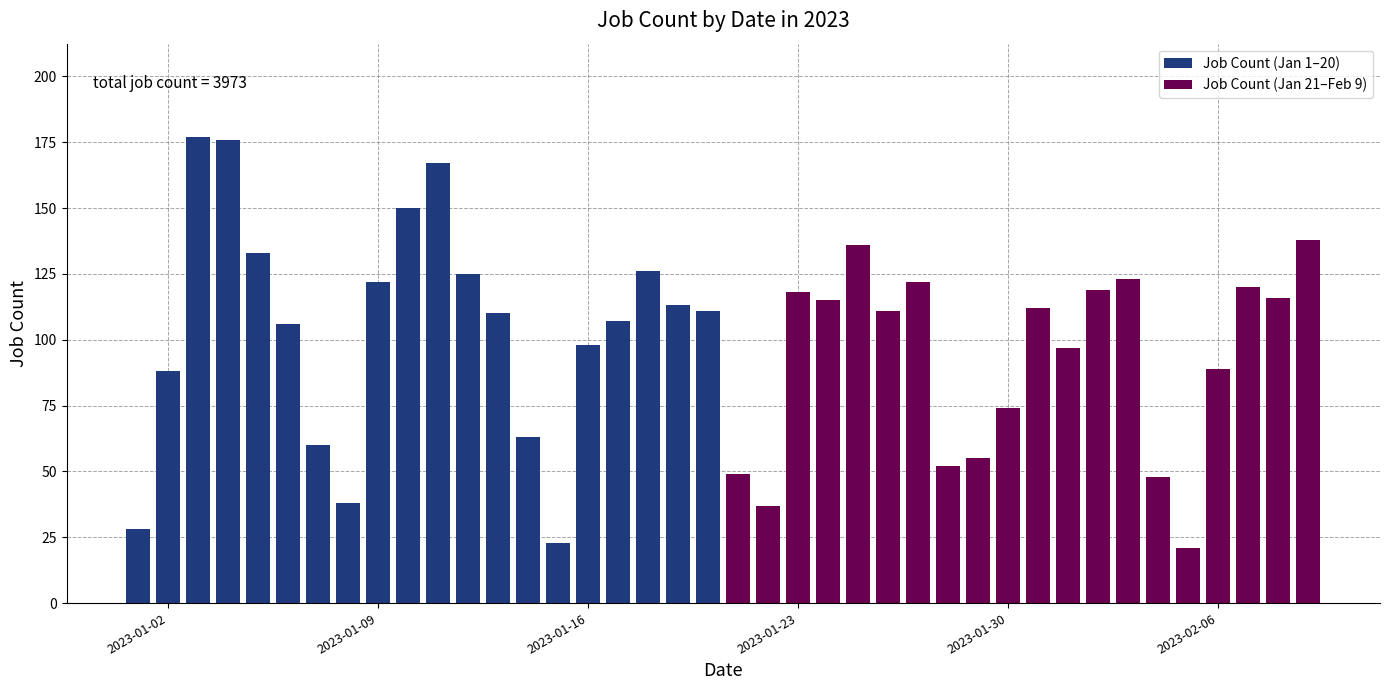

What is the sum of all Job Count (Jan 1–20) values?

2121